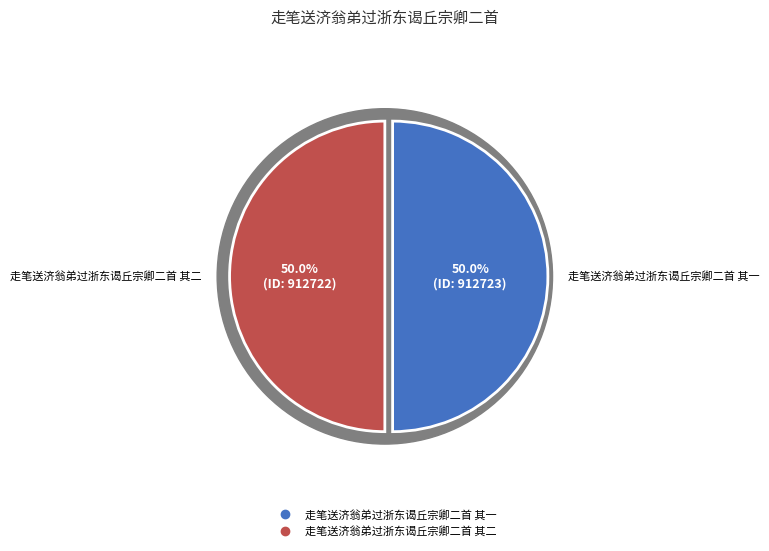

Do 走笔送济翁弟过浙东谒丘宗卿二首 其一 and 走笔送济翁弟过浙东谒丘宗卿二首 其二 together represent more than half of the pie?

Yes